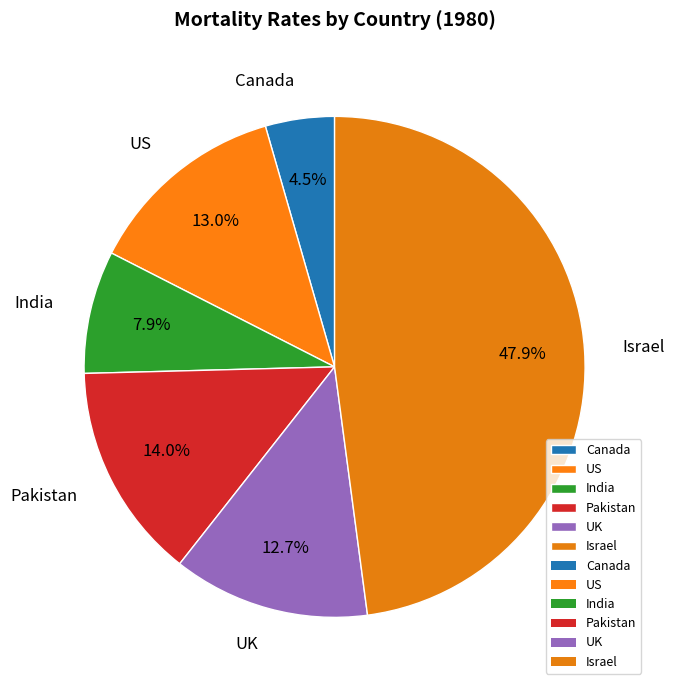

Is Israel the majority of the pie?

No